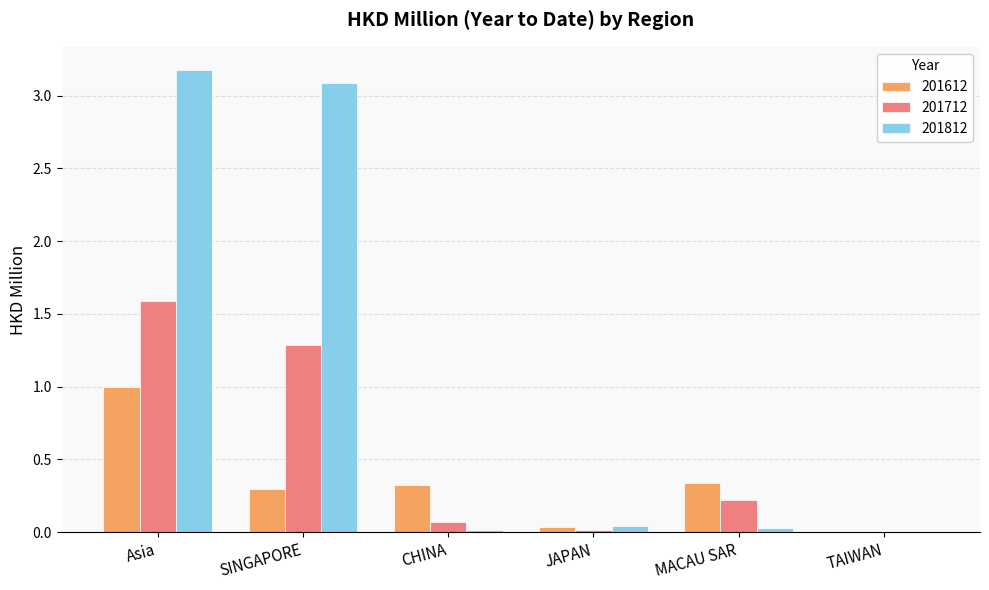

What is the average value of the 201812 series?

1.1